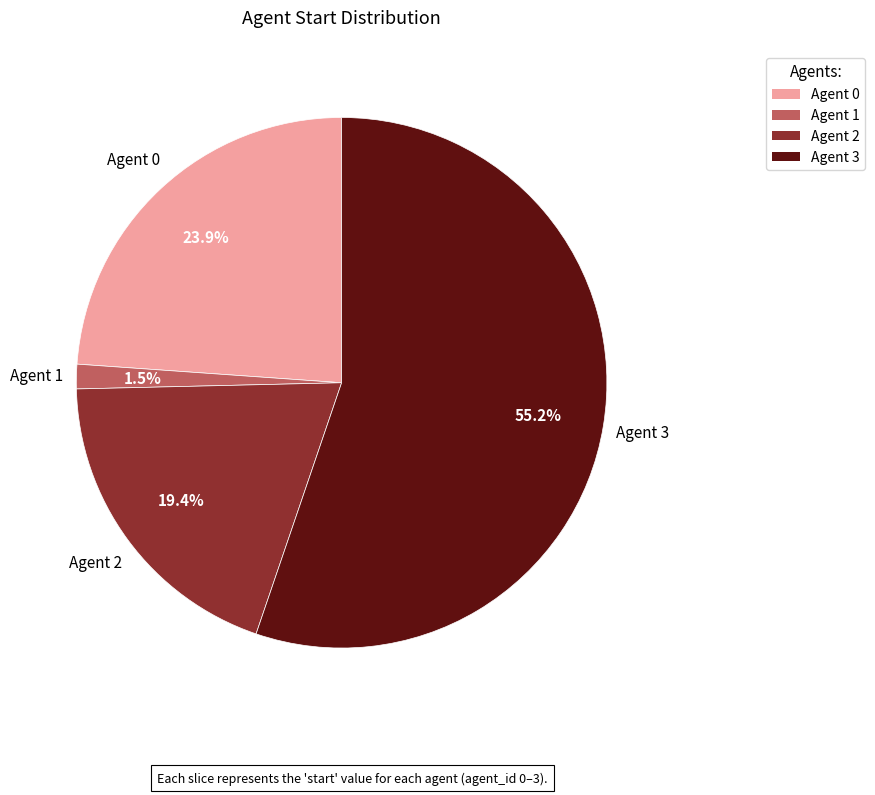

Count the number of slices in the pie.

4